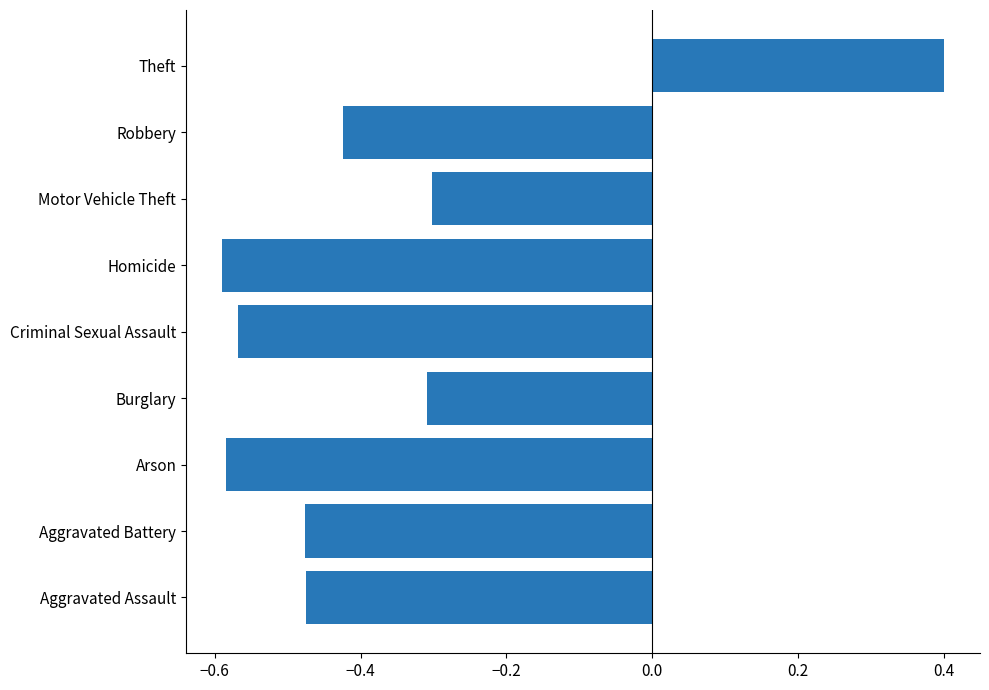

Is it true that the value at Motor Vehicle Theft is -0.3?

True